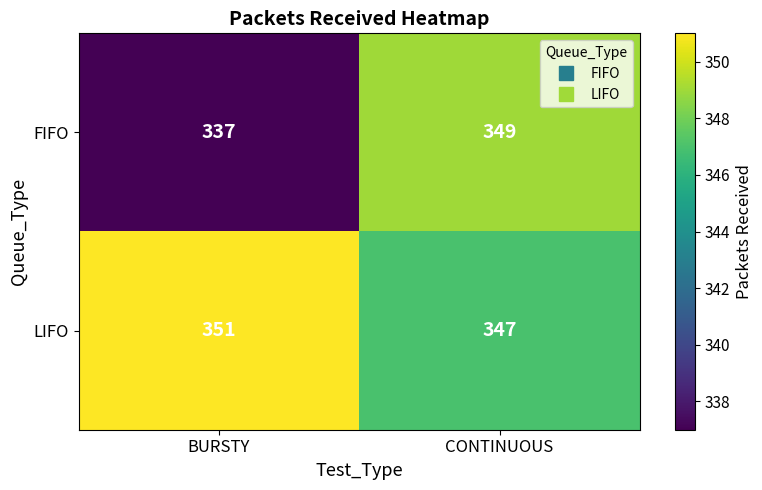

What is the greatest value displayed?

351